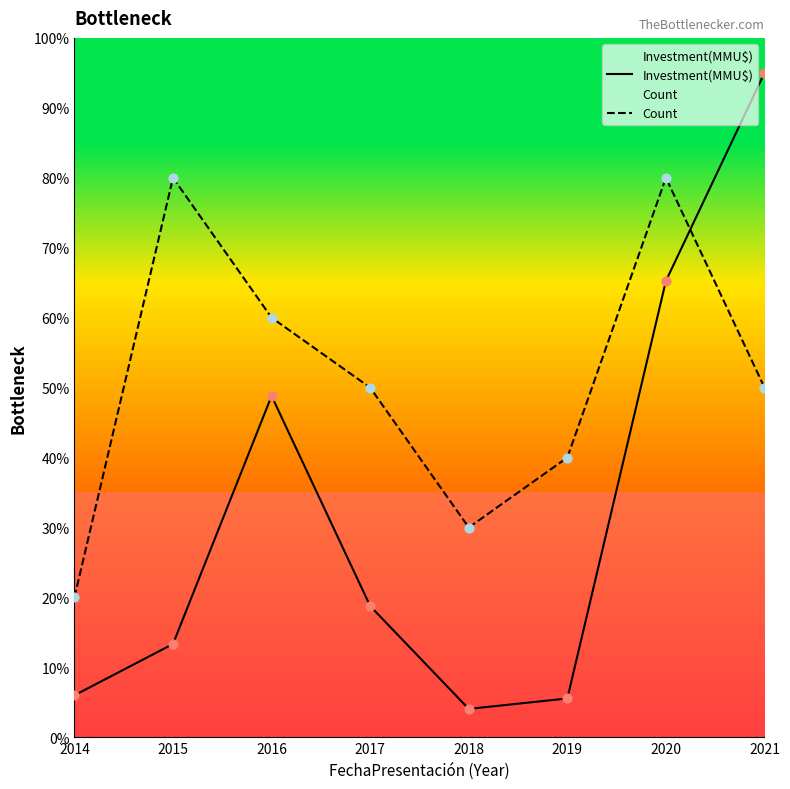

Which series has the largest total across all categories?

Count